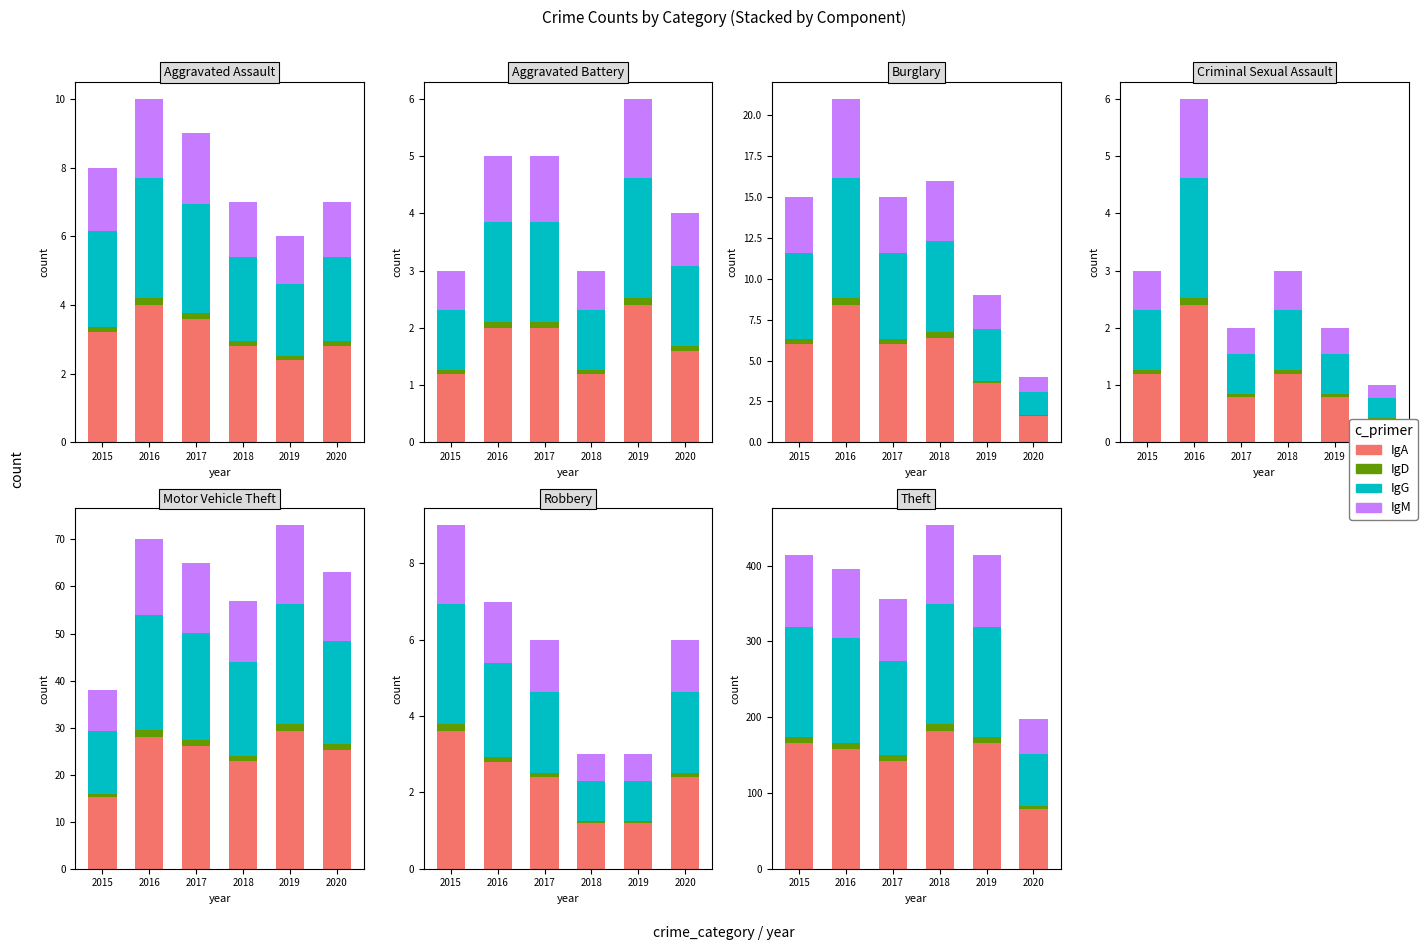

What is the difference between the second highest and minimum values in the IgA series?

1.2